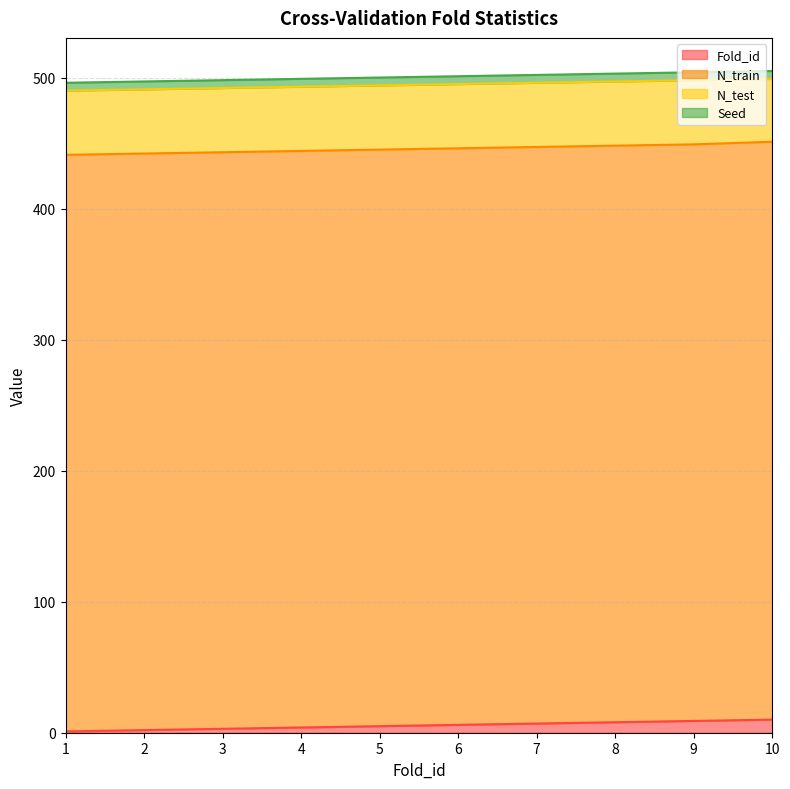

Reading left to right, extract all data points from this chart.

Fold_id: 1=1	2=2	3=3	4=4	5=5	6=6	7=7	8=8	9=9	10=10
N_train: 1=440	2=440	3=440	4=440	5=440	6=440	7=440	8=440	9=440	10=441
N_test: 1=49	2=49	3=49	4=49	5=49	6=49	7=49	8=49	9=49	10=48
Seed: 1=6	2=6	3=6	4=6	5=6	6=6	7=6	8=6	9=6	10=6